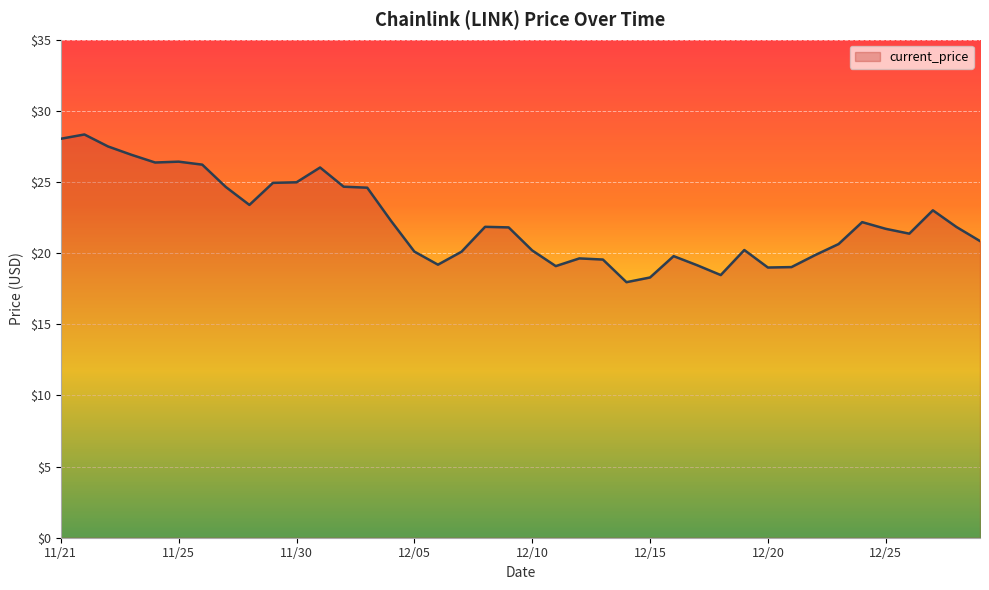

What is the smallest value displayed?

18.0